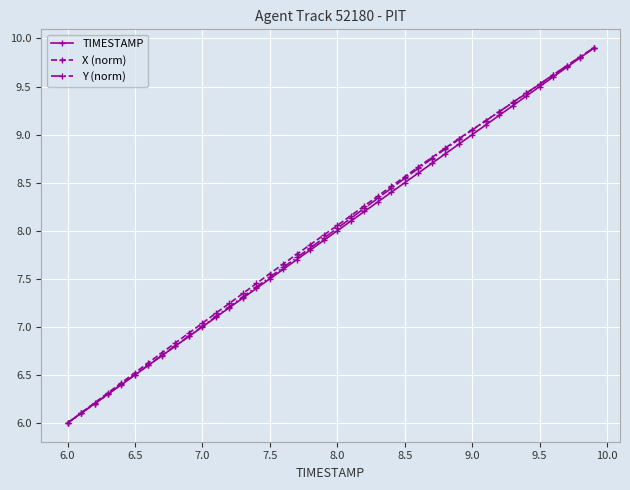

What is the lowest value of the X (norm) series?

6.0